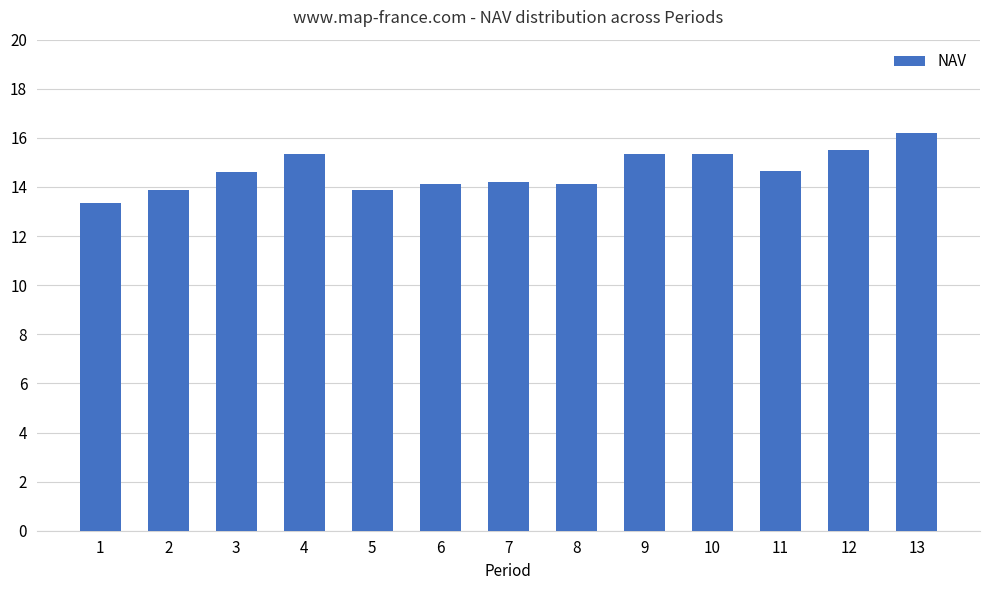

What is the average value?

14.7